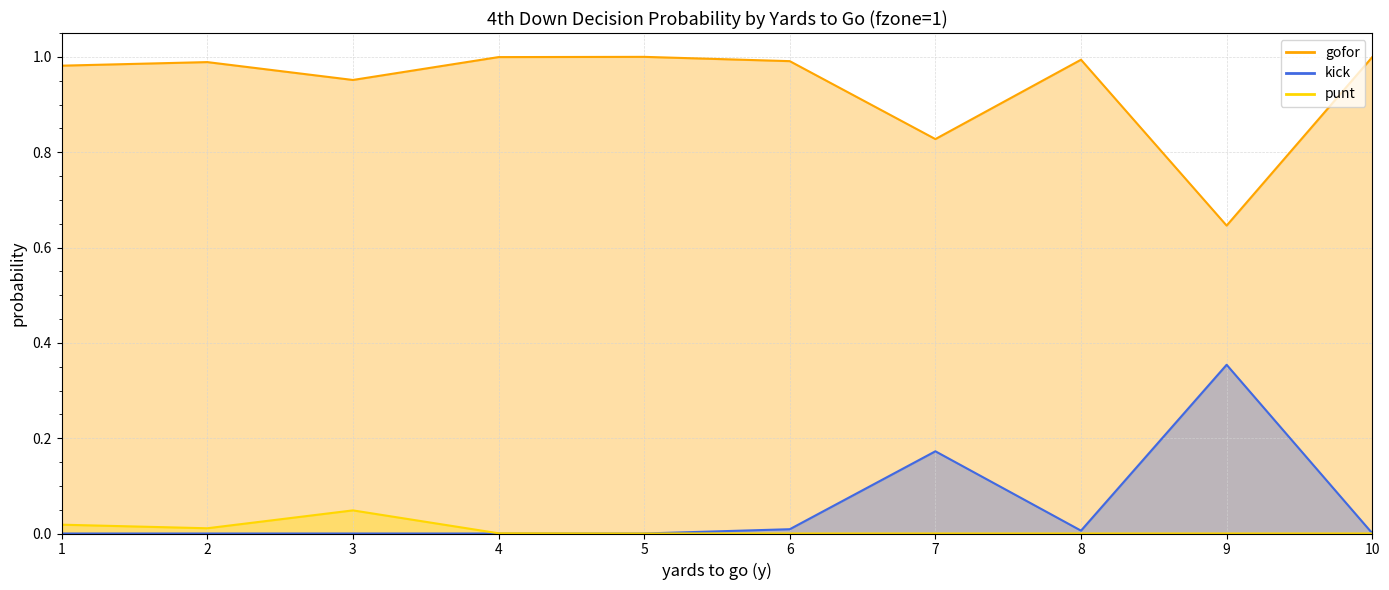

At 9, list the series in order from largest to smallest.

gofor, kick, punt